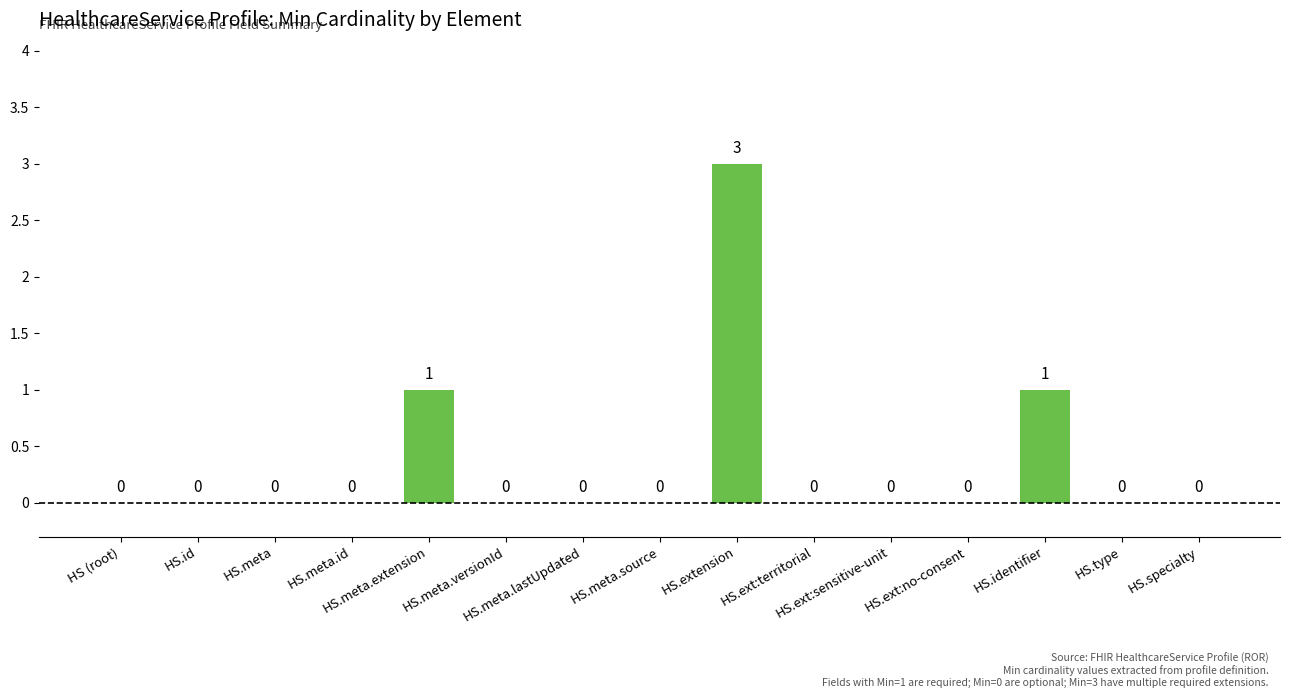

What is the greatest value displayed?

3